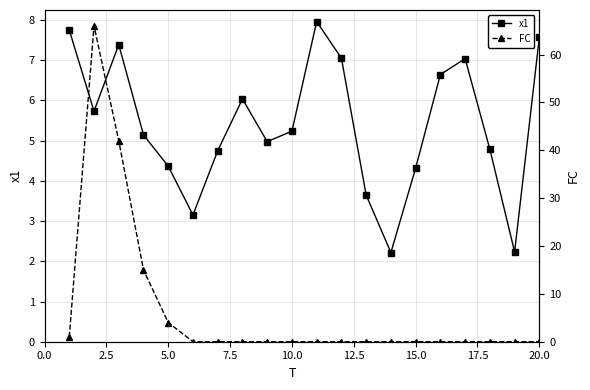

How many lines are shown in the chart?

2